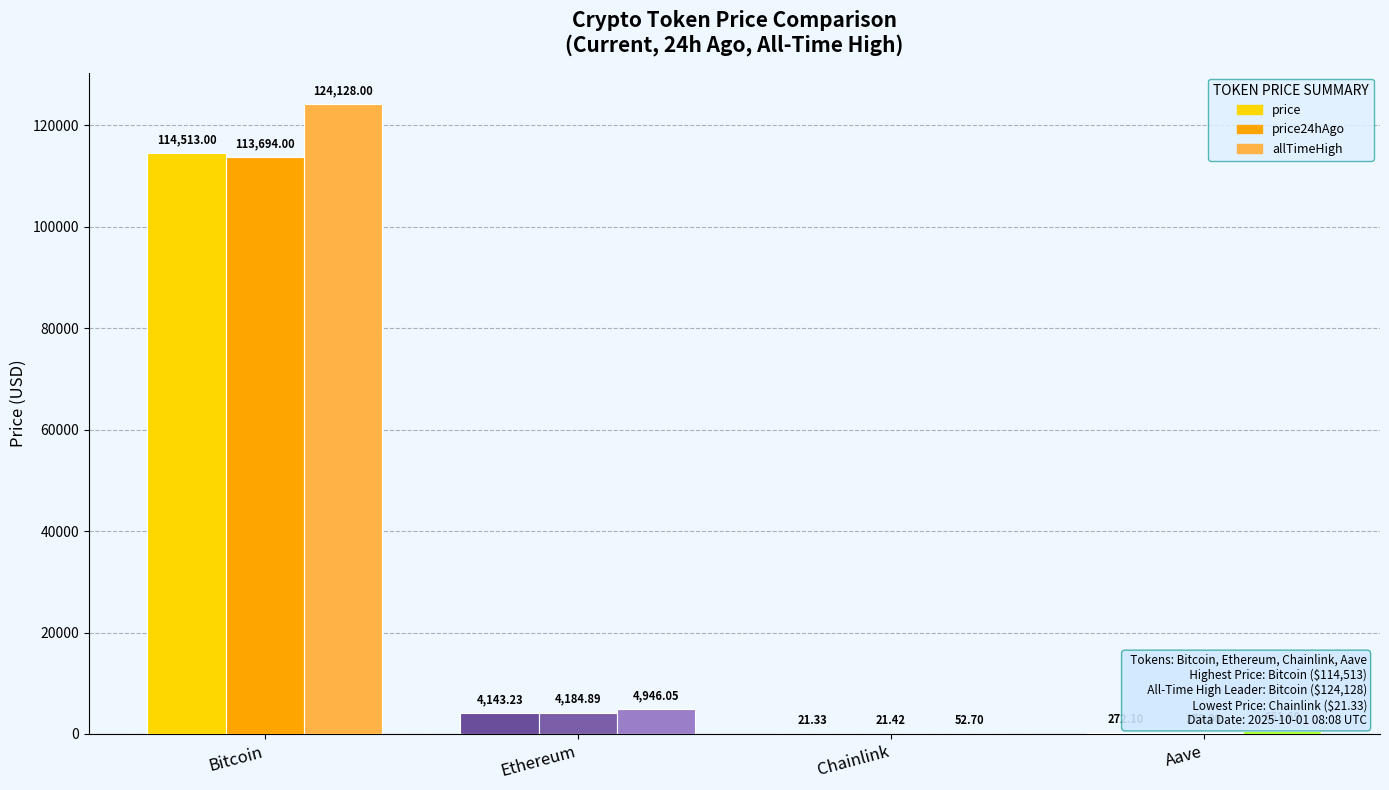

What is the total value across all series at Chainlink?

95.5